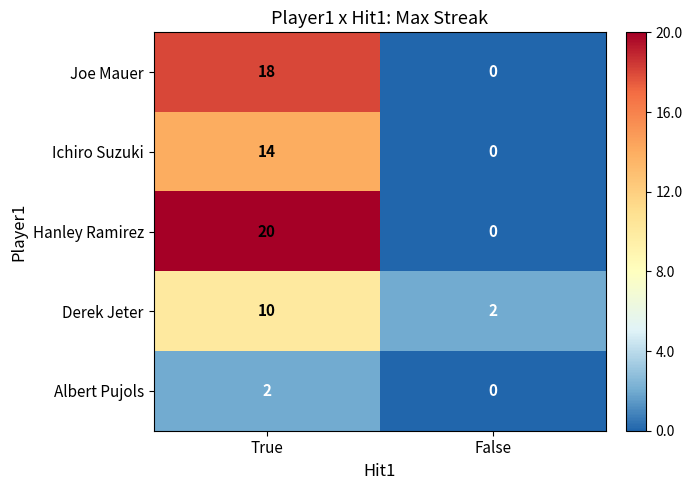

Rank the series at True from lowest to highest value.

Albert Pujols, Derek Jeter, Ichiro Suzuki, Joe Mauer, Hanley Ramirez